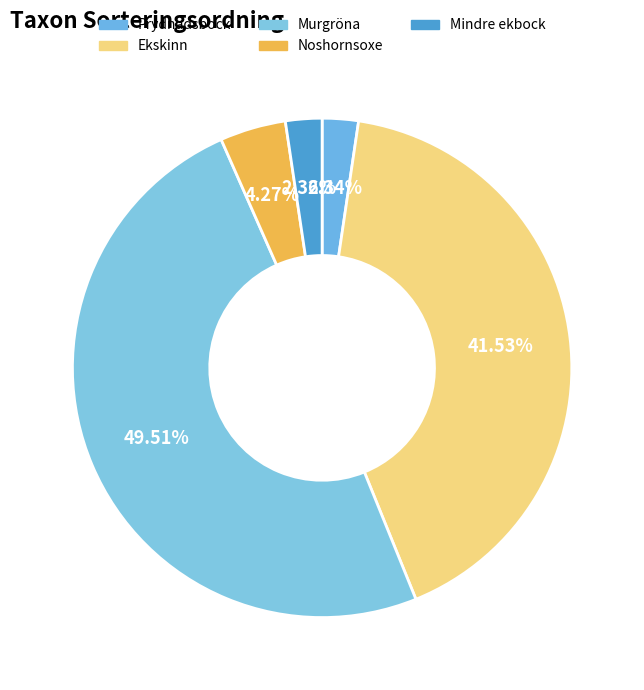

To the nearest percent, what percentage of the pie is Ekskinn?

42%